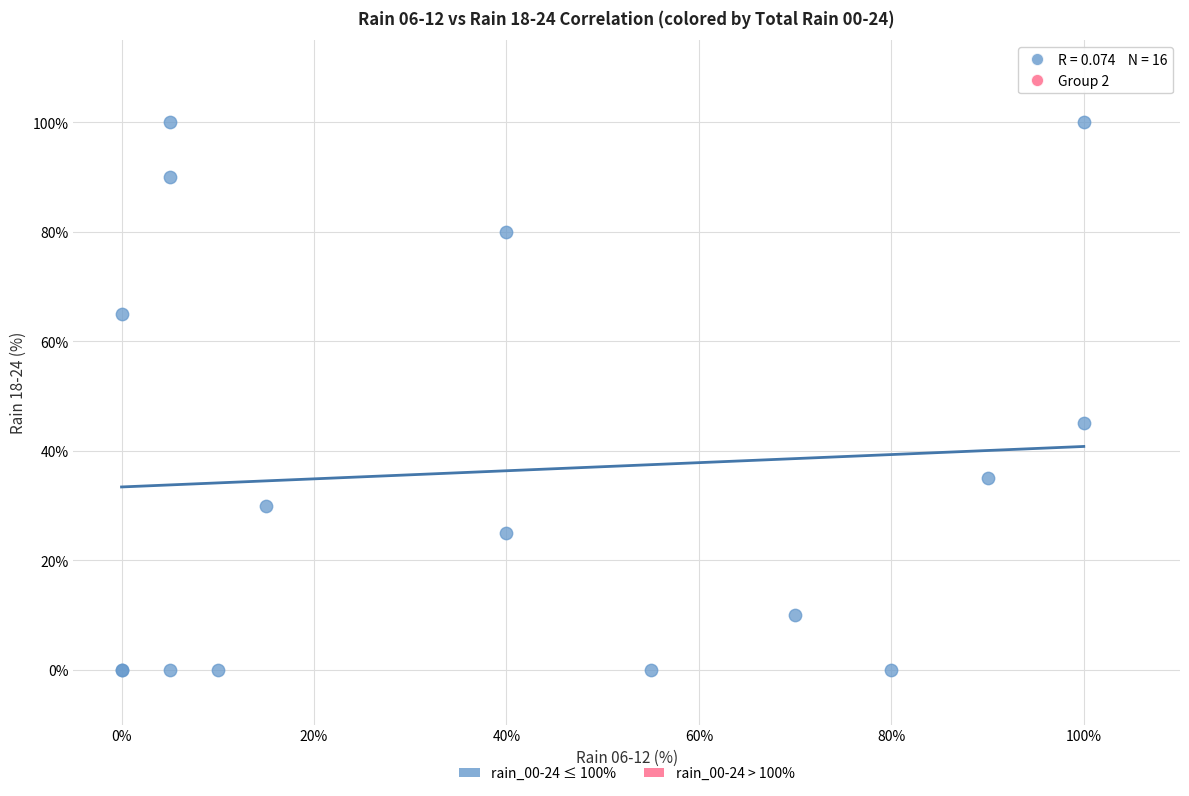

What Y value in the scatter plot is closest to 50?

45